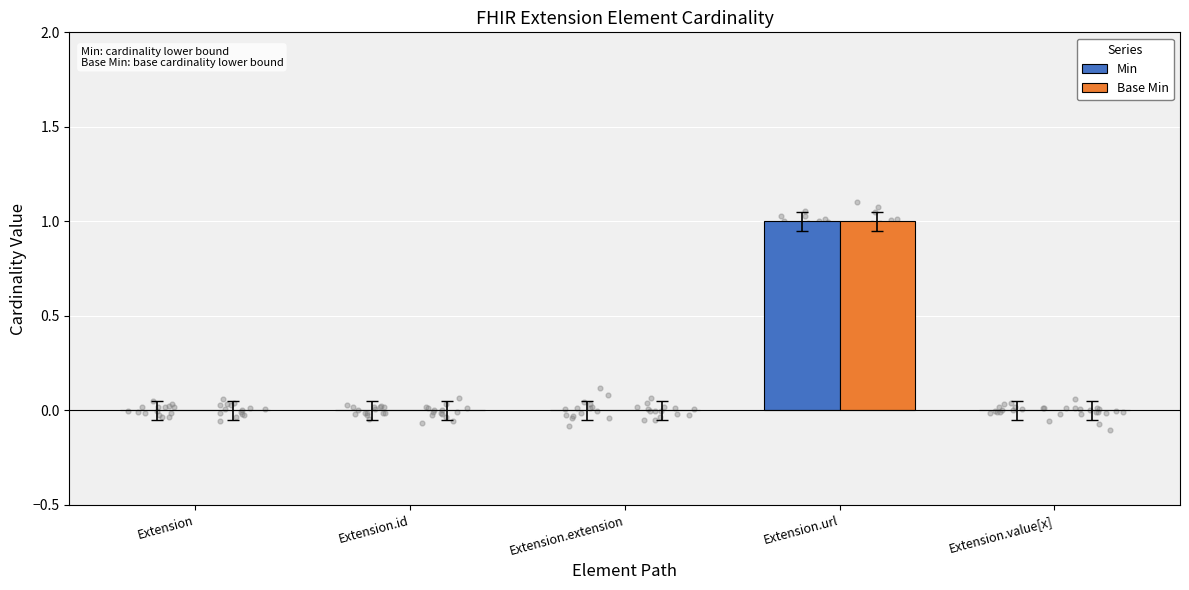

Which series reaches the minimum Y coordinate?

Min